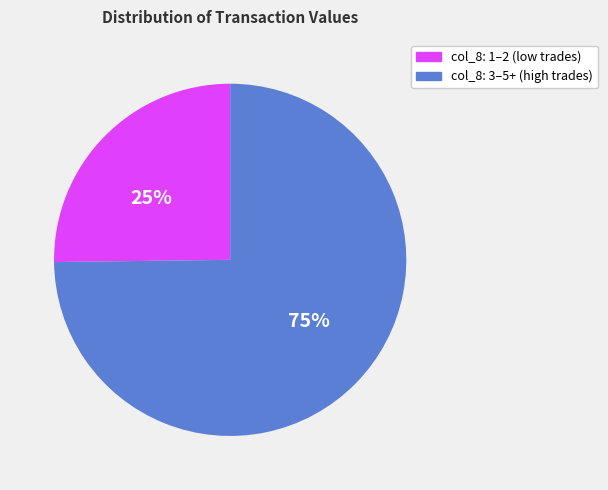

To the nearest percent, what is the difference between the largest and smallest slice percentages?

50%